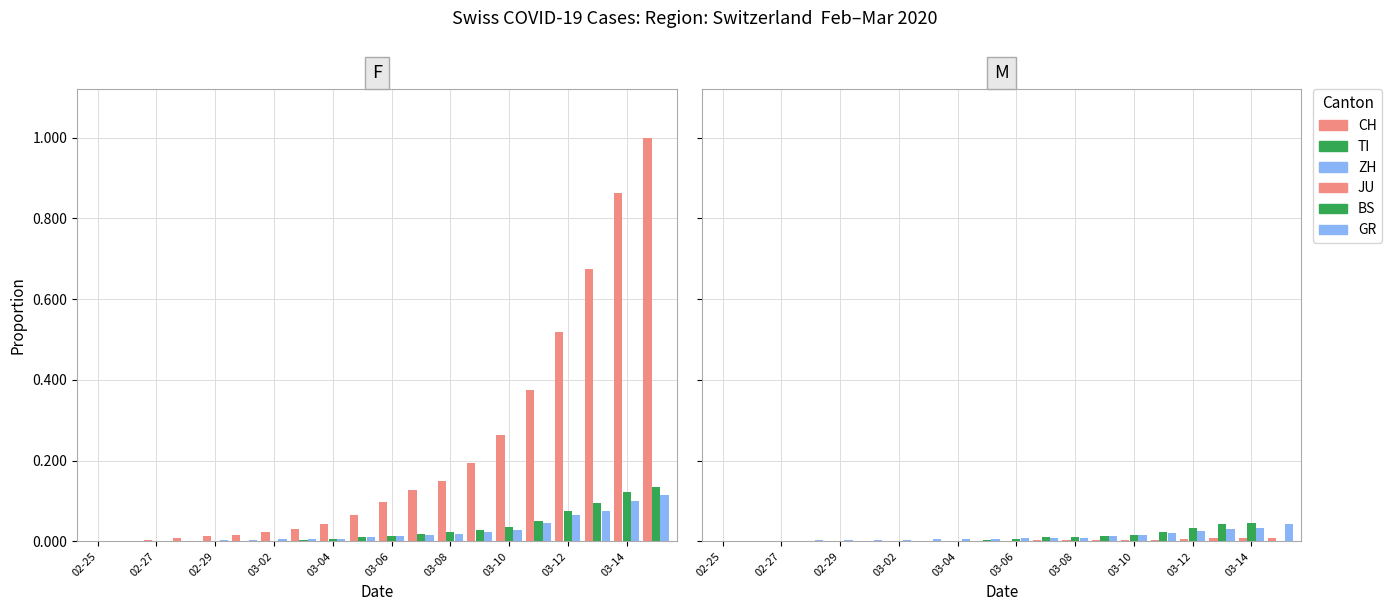

The BS series shows 0.0 at 02-29. True or false?

False